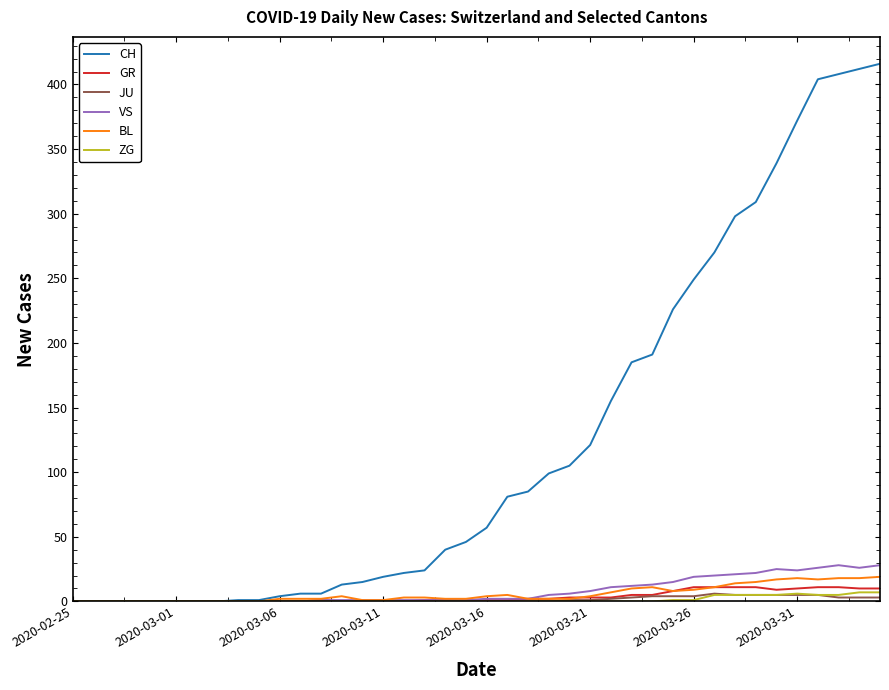

Which series has the largest total across all categories?

CH